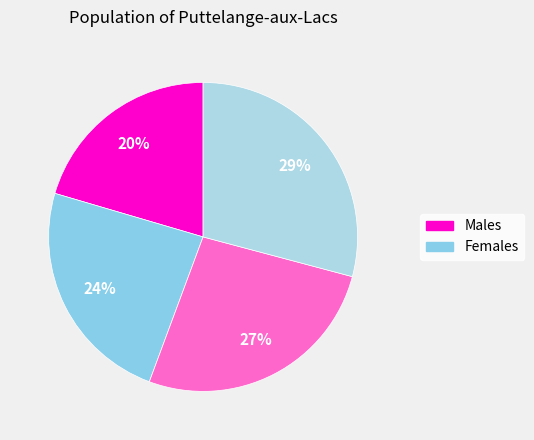

Count the number of slices in the pie.

4